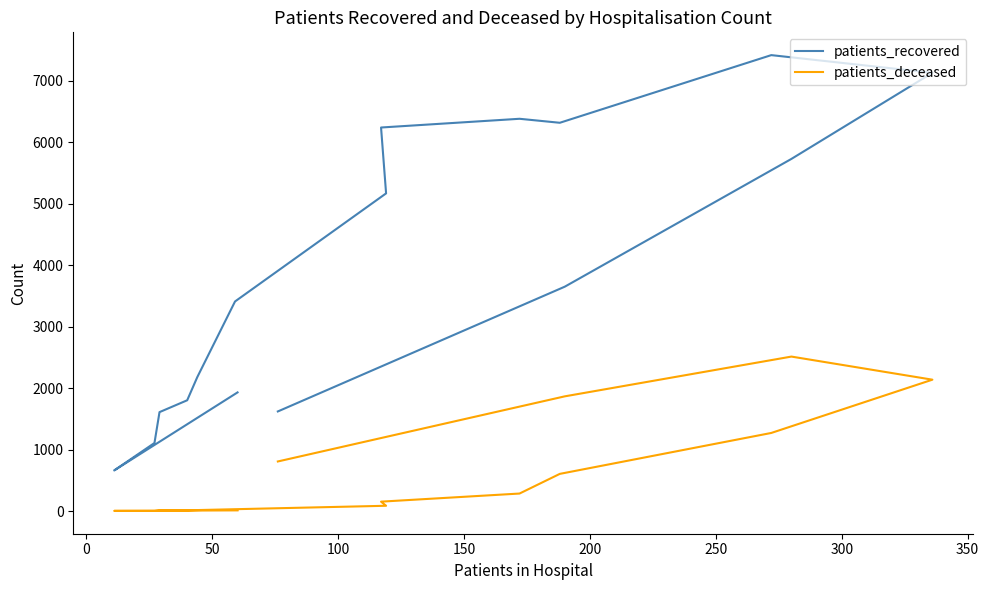

True or false: patients_recovered and patients_deceased intersect in this chart.

False